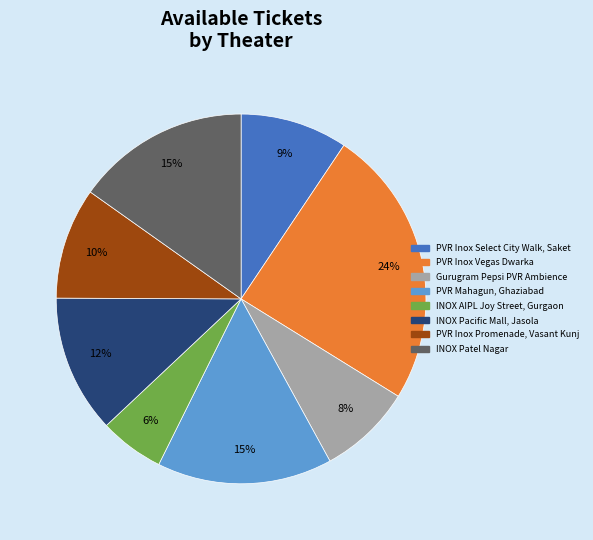

Does any single category account for the majority?

No